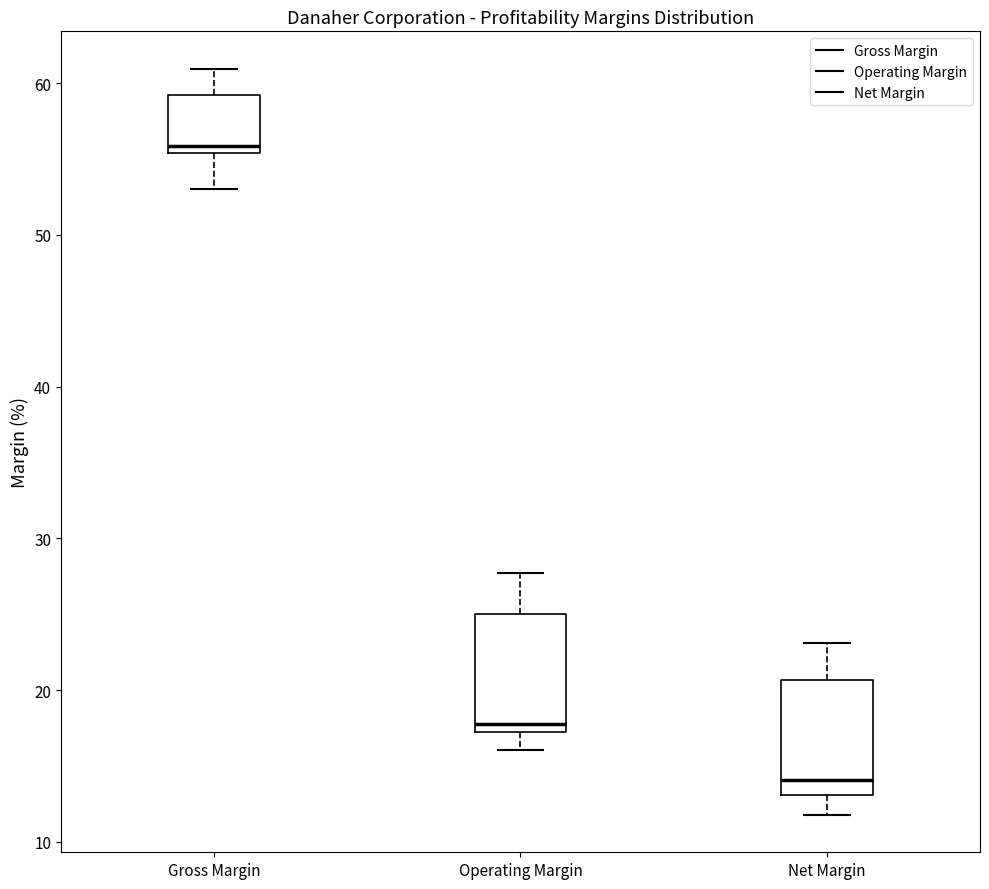

Reading left to right, transcribe this box plot: for each box, give where its median line is, the range the box spans, and where its two whiskers end, as read against the y-axis. The values are not printed on the chart, so give them approximately, as read against the axis.

Gross Margin: median 56, box 55 to 59, whiskers 53 to 61
Operating Margin: median 18, box 17 to 25, whiskers 16 to 28
Net Margin: median 14, box 13 to 21, whiskers 12 to 23